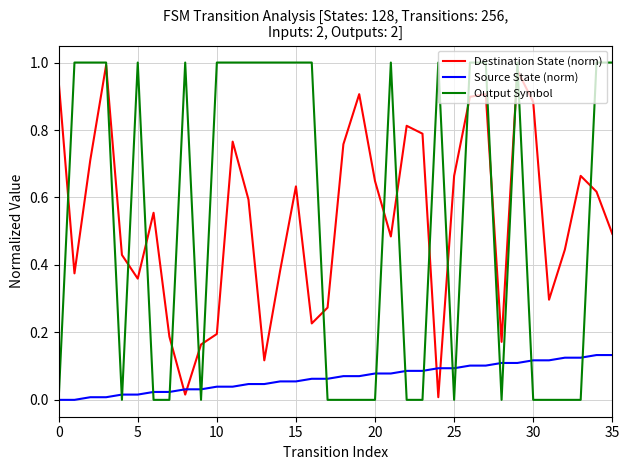

After their last crossing, which series has the higher values: Source State (norm) or Destination State (norm)?

Destination State (norm)